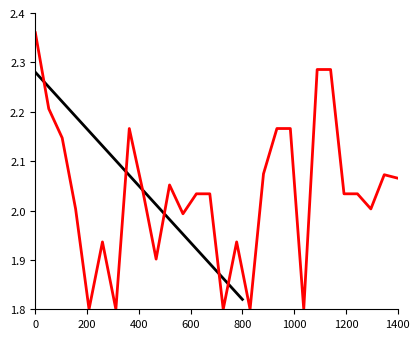

At which label is Inversión(MMU$) closest to 2?

600